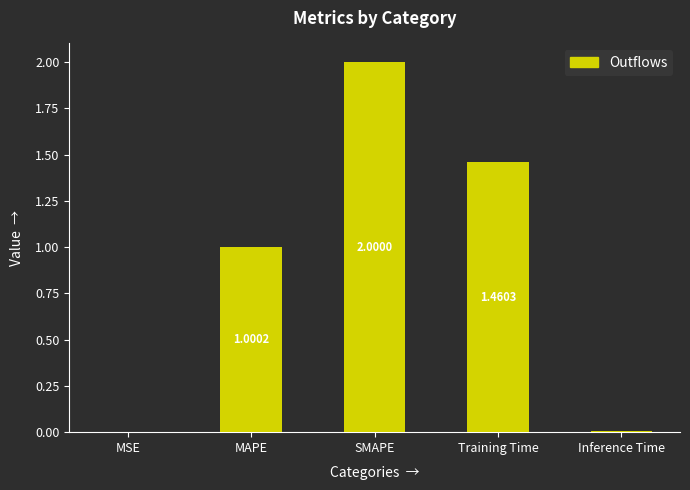

Which category has the highest value across all series?

SMAPE